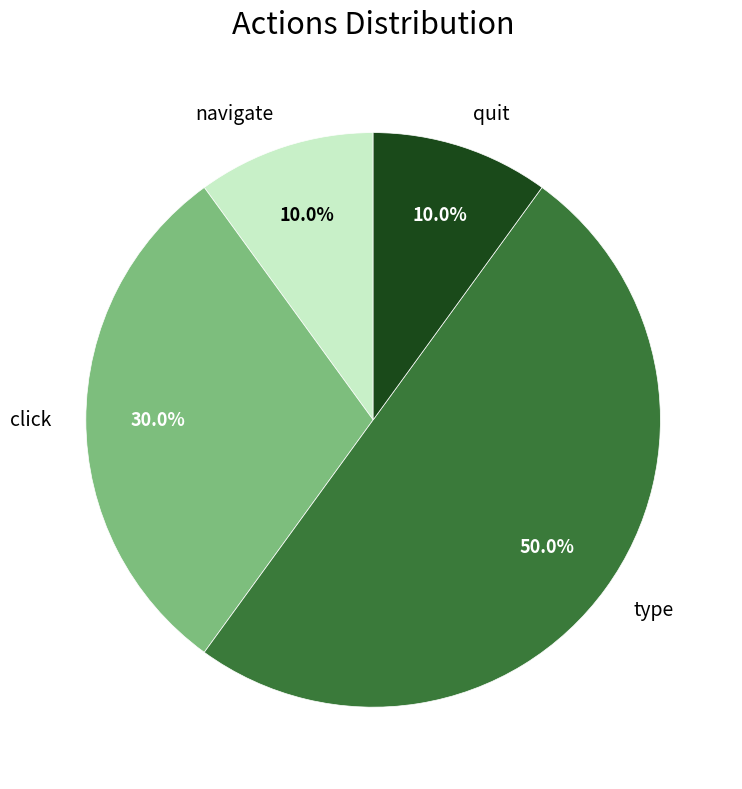

How many segments does this pie chart have?

4